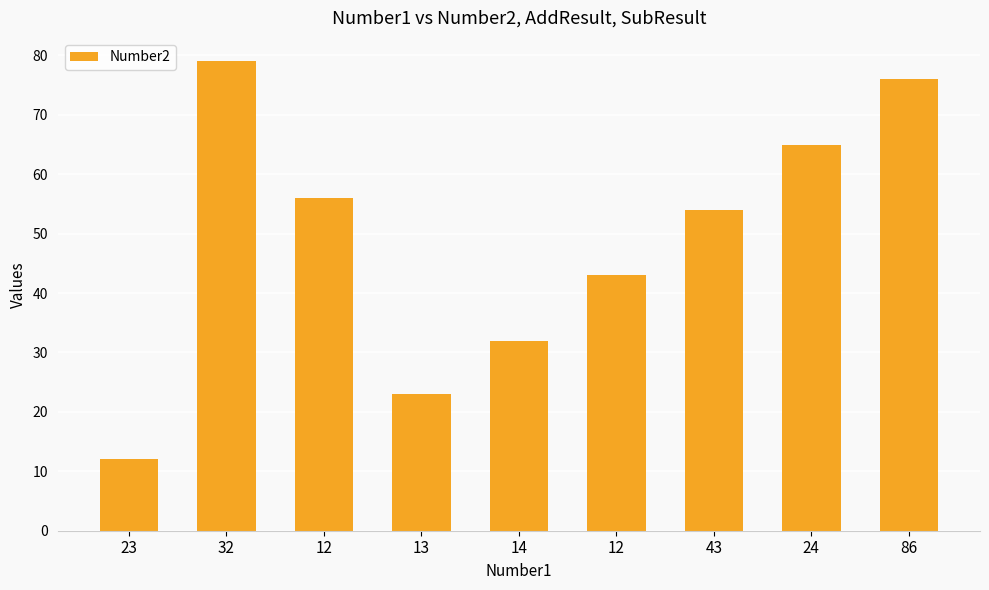

How many series are shown in this chart?

1